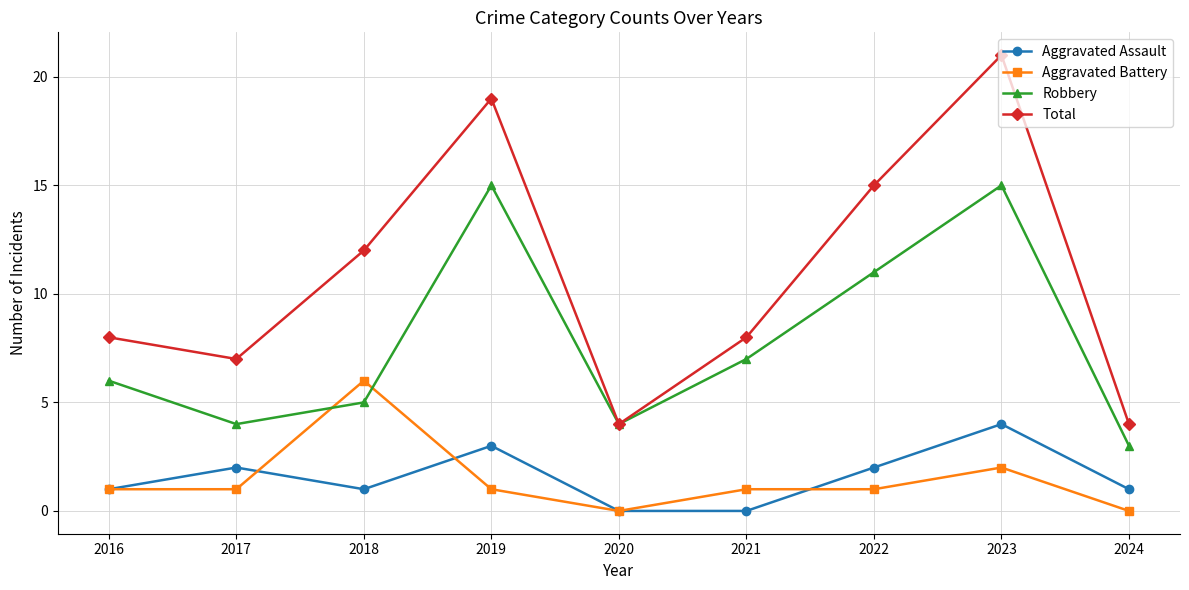

Where is the first local minimum for Total?

2017